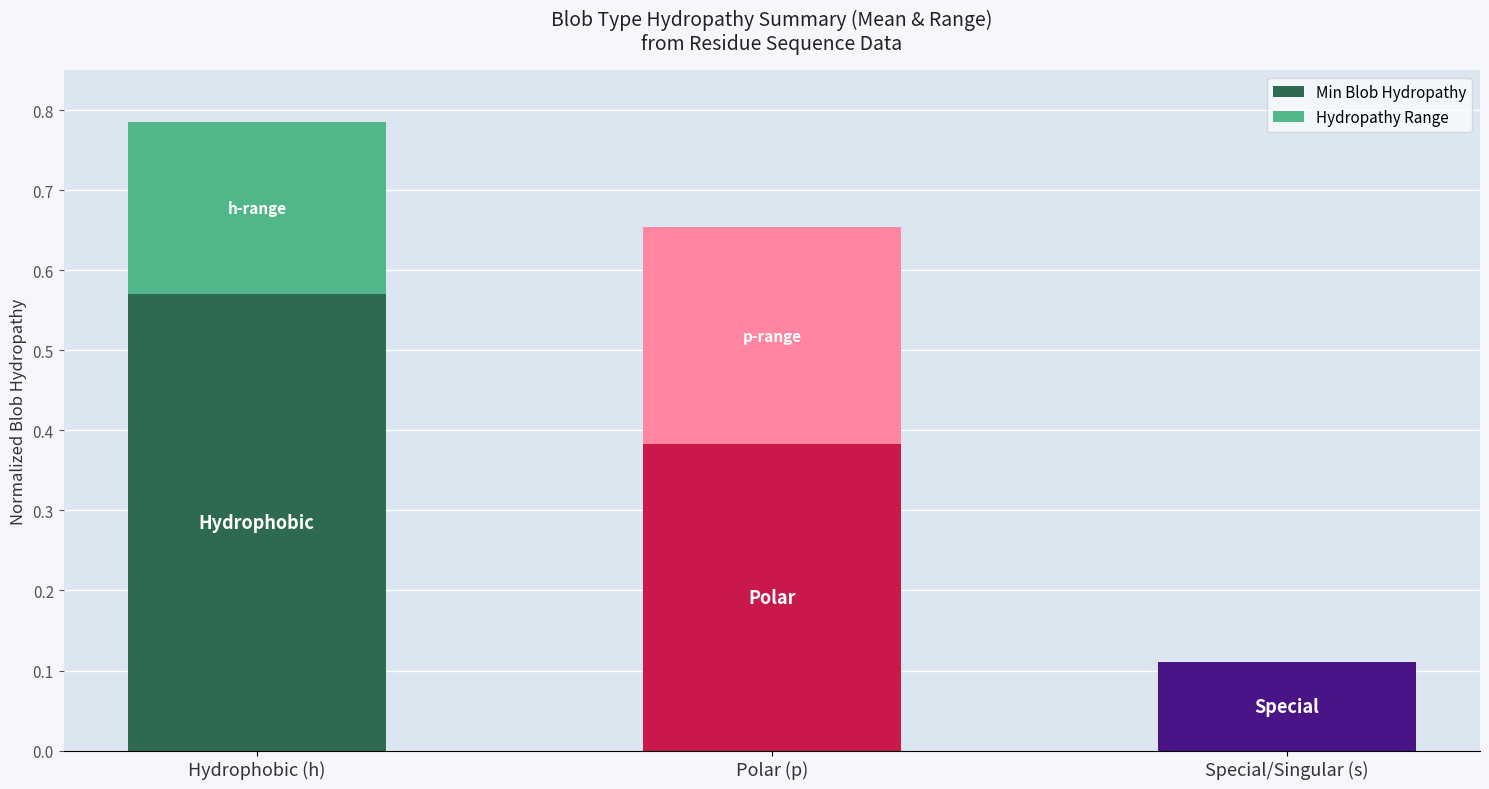

At which category is the sum across all series the highest?

Hydrophobic (h)